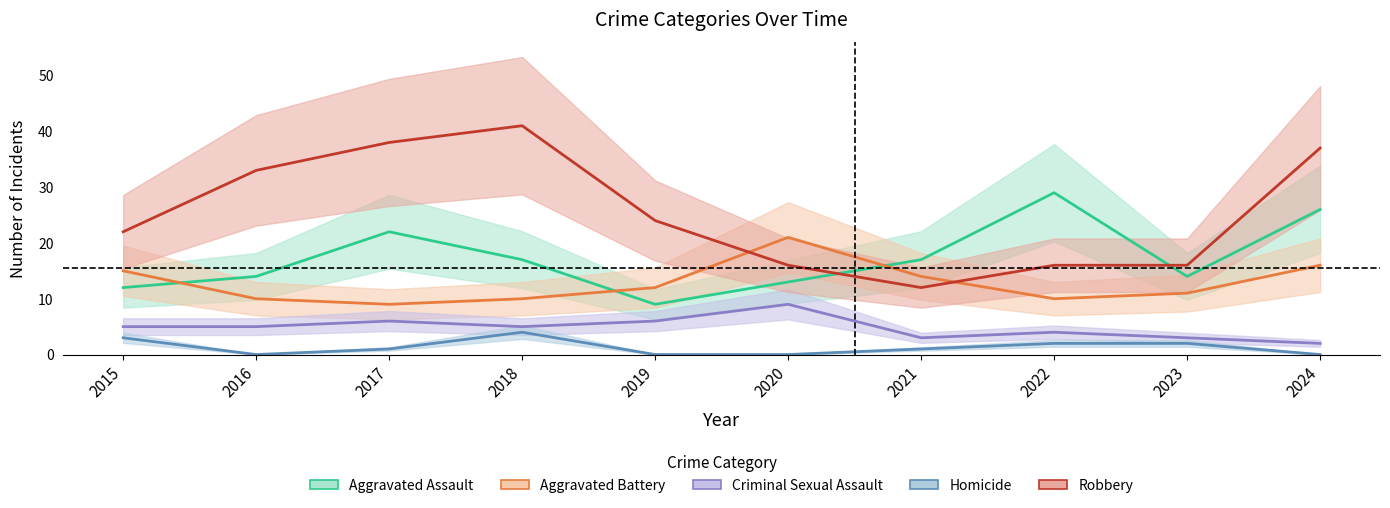

What is the difference between the second highest and minimum values in the Criminal Sexual Assault series?

4